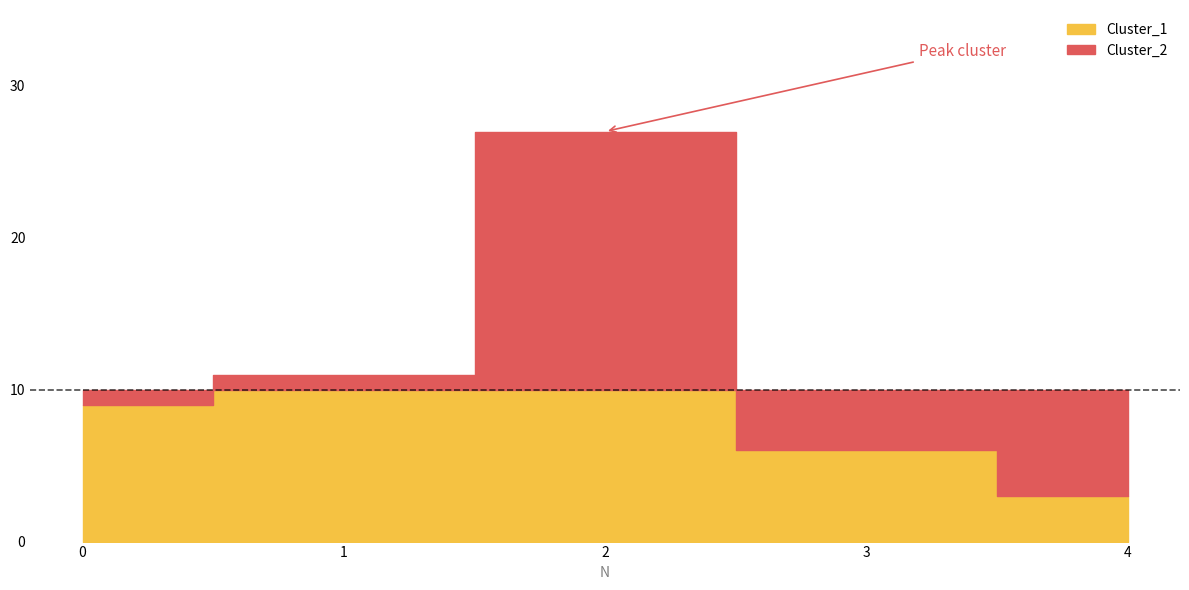

Rank the categories by Cluster_1 value from highest to lowest.

2, 1, 0, 3, 4